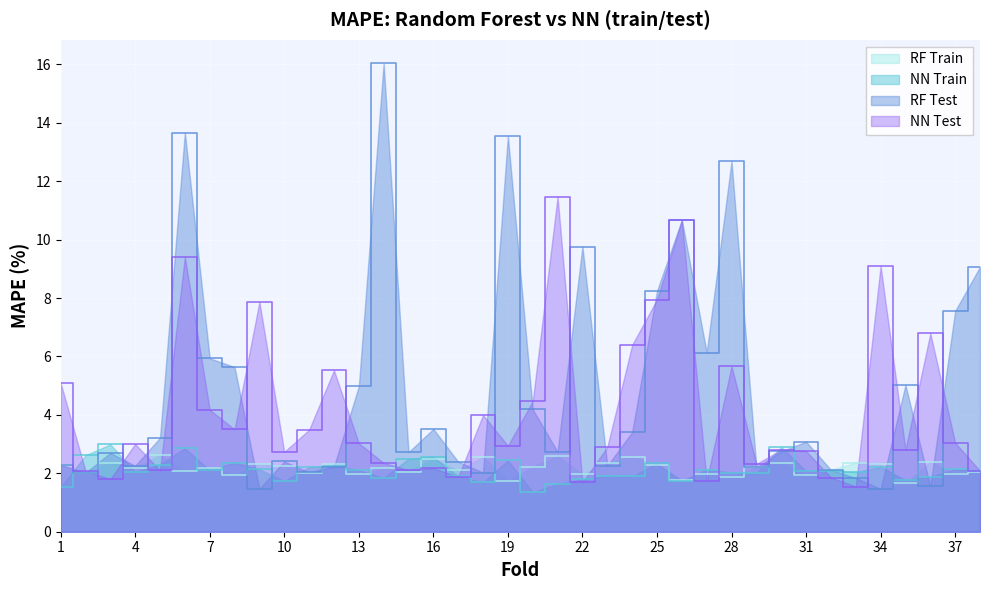

The NN Test series shows 2.4 at 18. True or false?

False